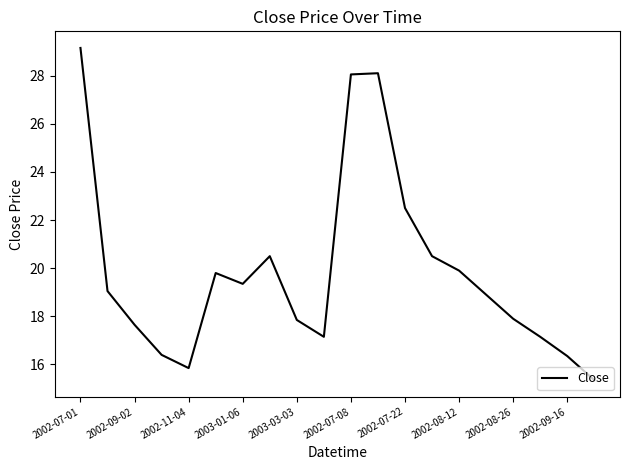

What is the smallest value displayed?

15.4